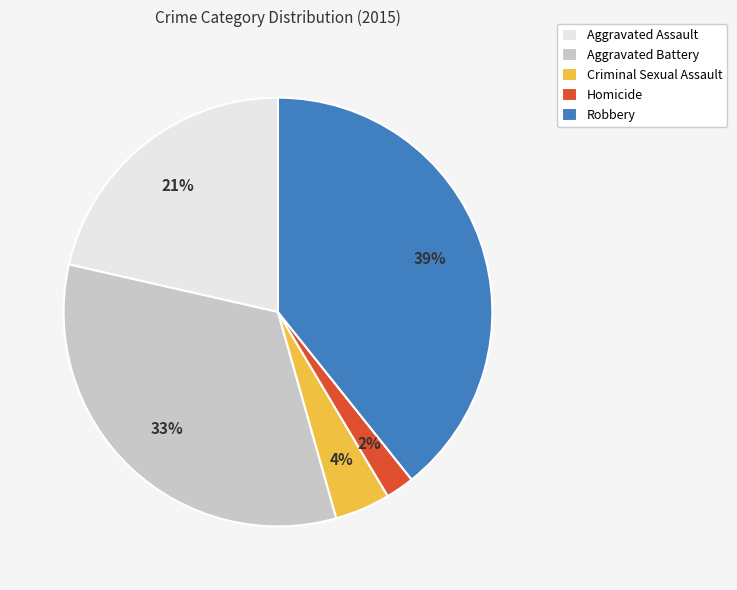

Is the sum of Robbery and Aggravated Battery greater than half?

Yes